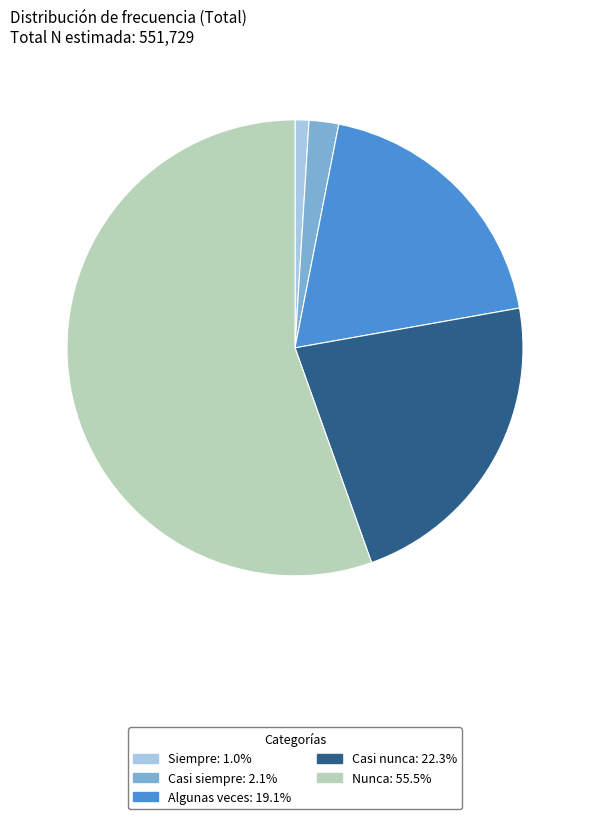

What is the smallest slice in the pie chart?

Siempre